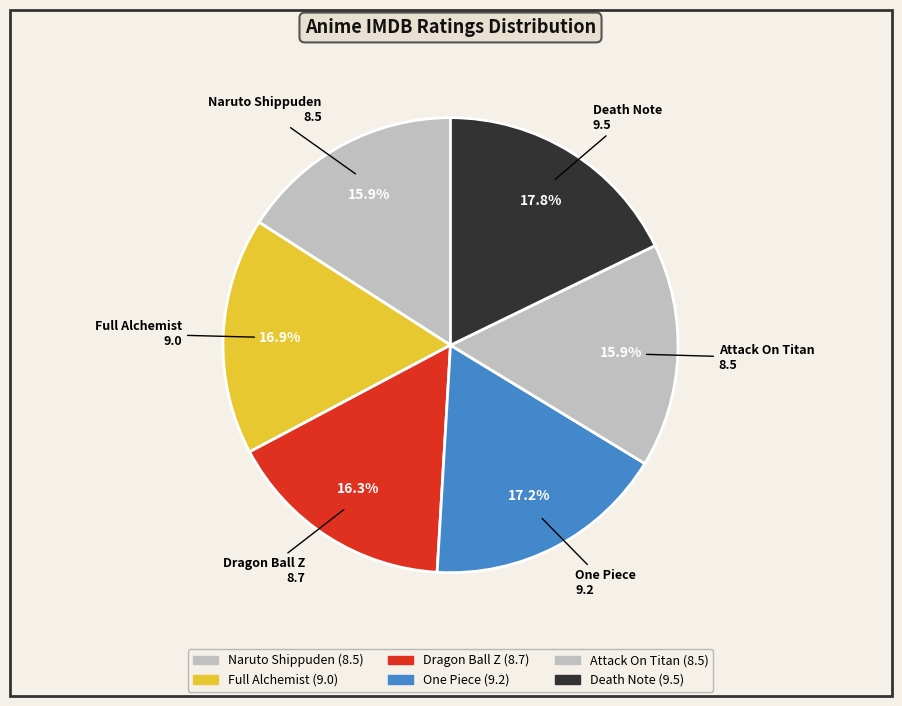

How many slices are in this pie chart?

6